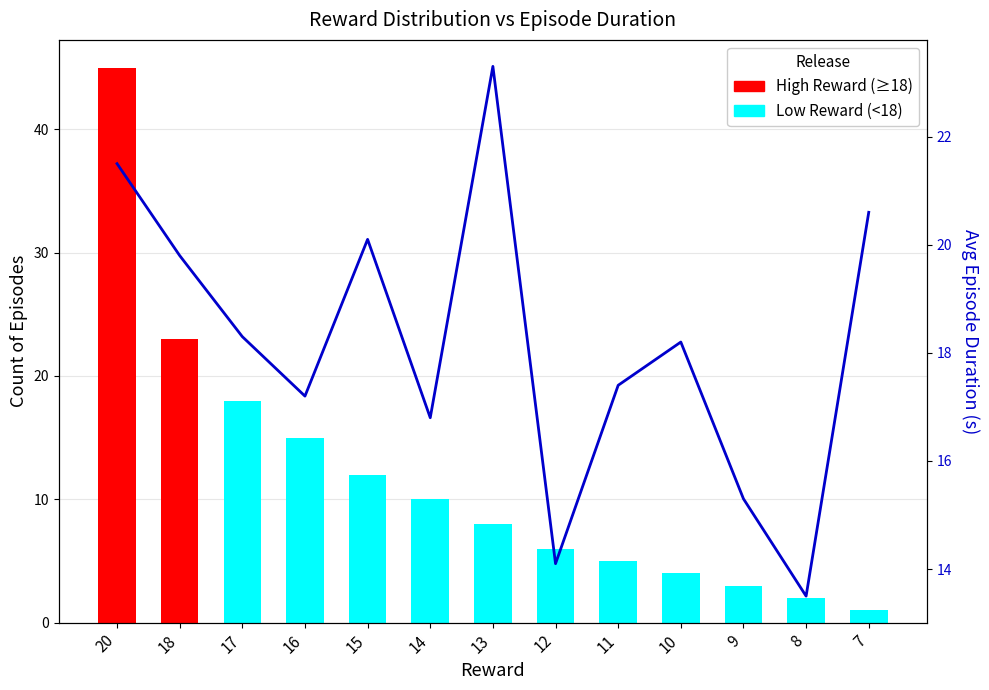

Does the chart contain any negative values?

No